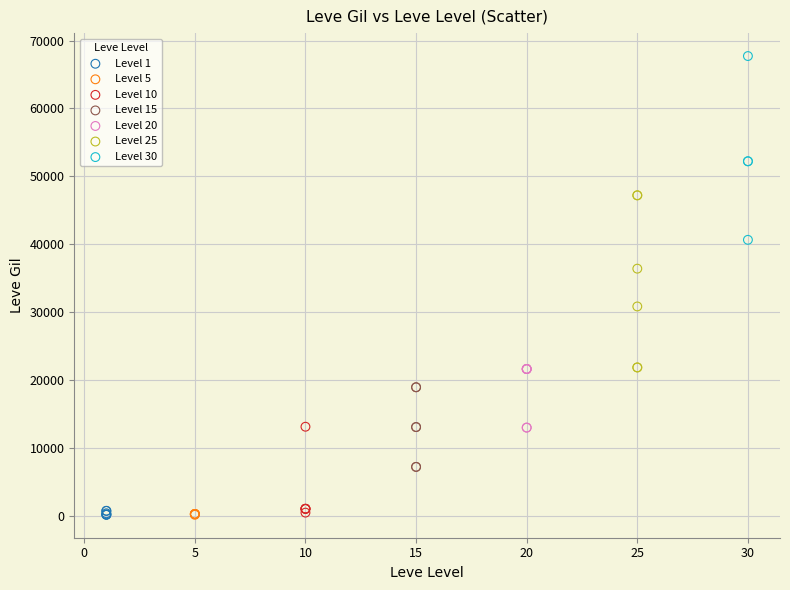

What are all the series names shown in the legend?

Level 1, Level 5, Level 10, Level 15, Level 20, Level 25, Level 30